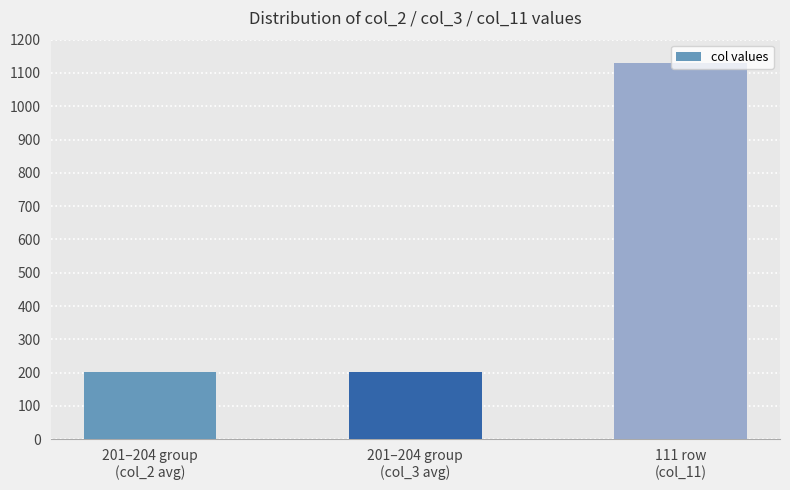

What is the sum of the values at 111 row
(col_11) and 201–204 group
(col_2 avg)?

1332